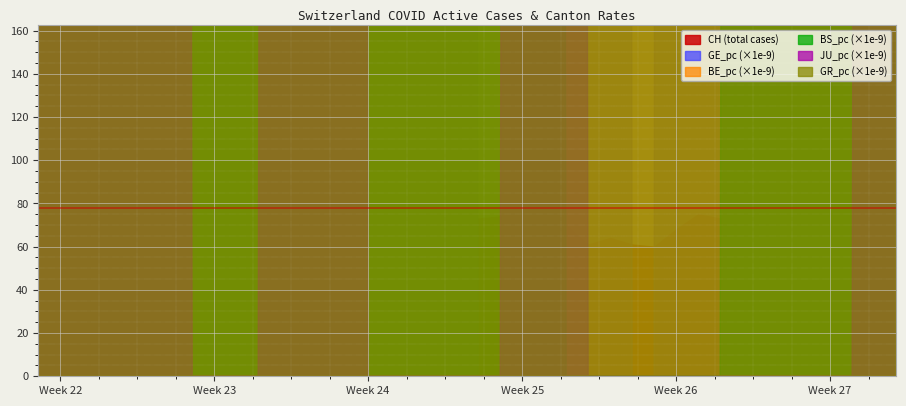

Does the chart display data point markers on the line(s)?

No